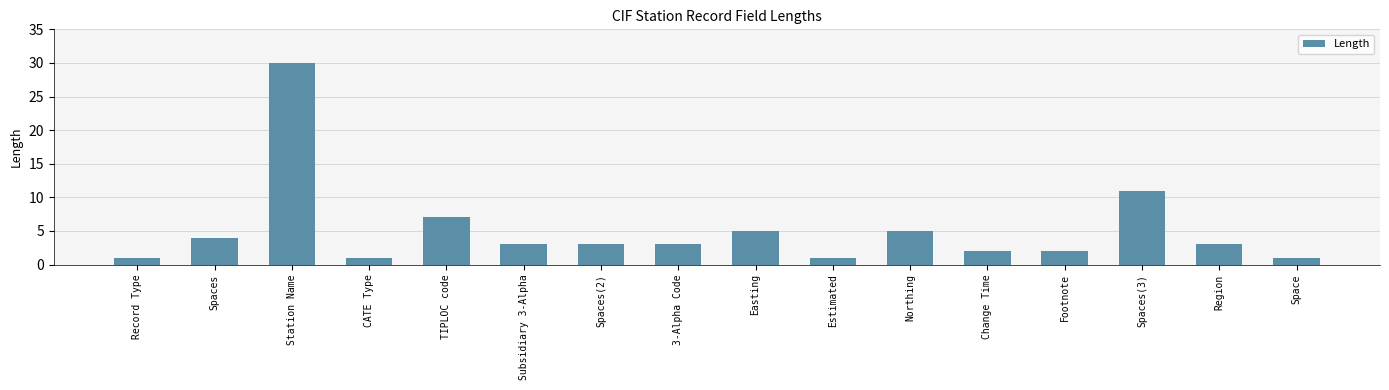

Where does the data first go above 3?

Spaces